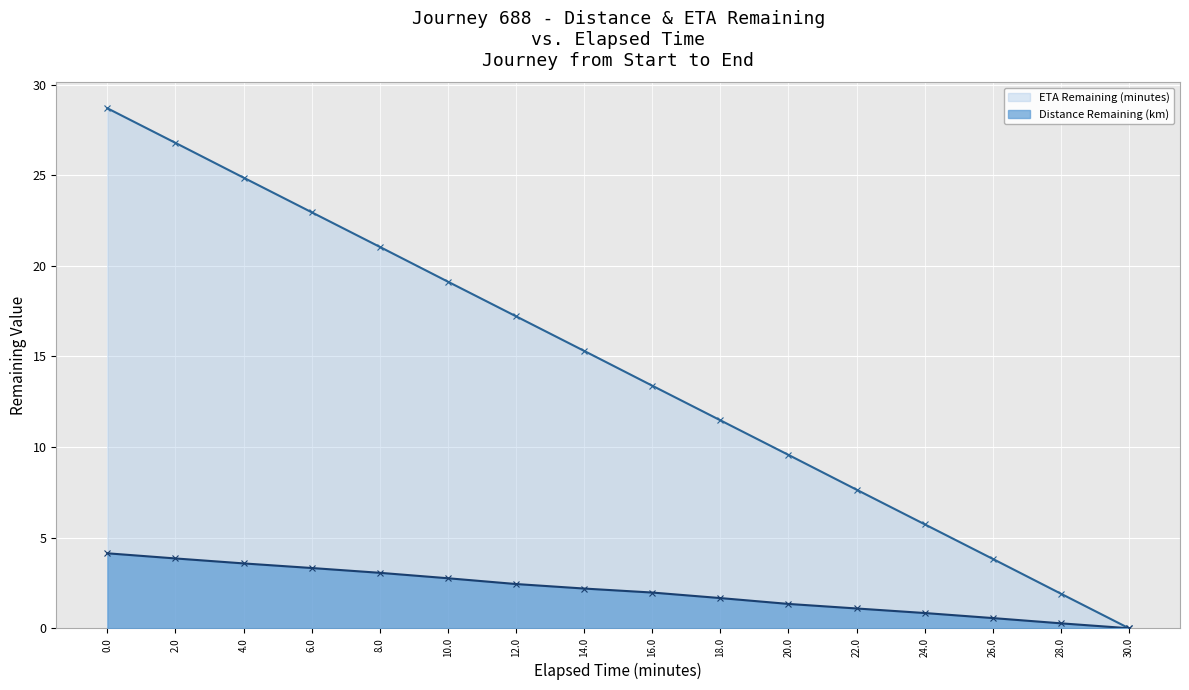

What is the average value of the Distance Remaining (km) series?

2.1